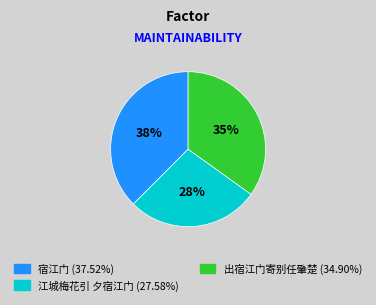

How many slices are in this pie chart?

3